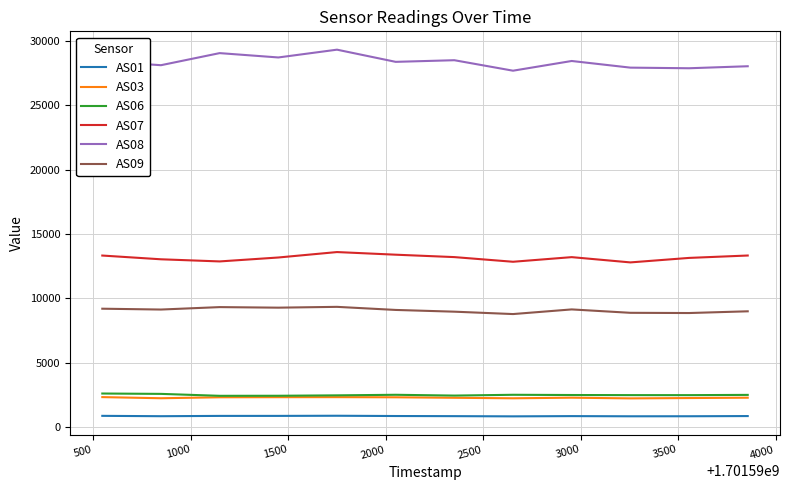

What are all the series names shown in the legend?

AS01, AS03, AS06, AS07, AS08, AS09